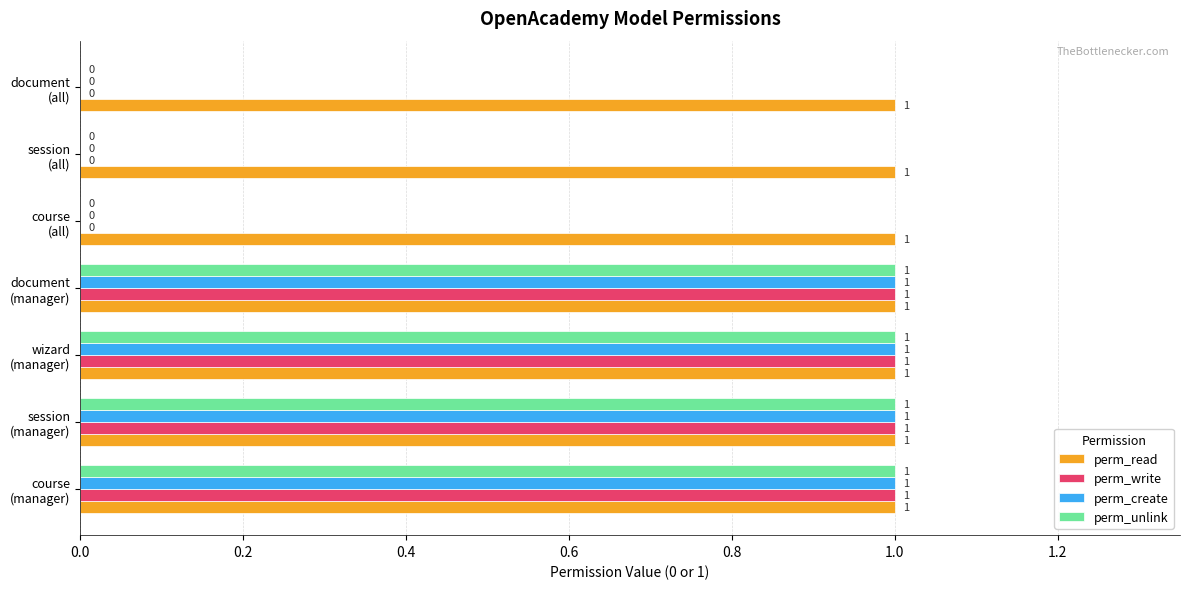

What is the maximum value shown in the chart?

1